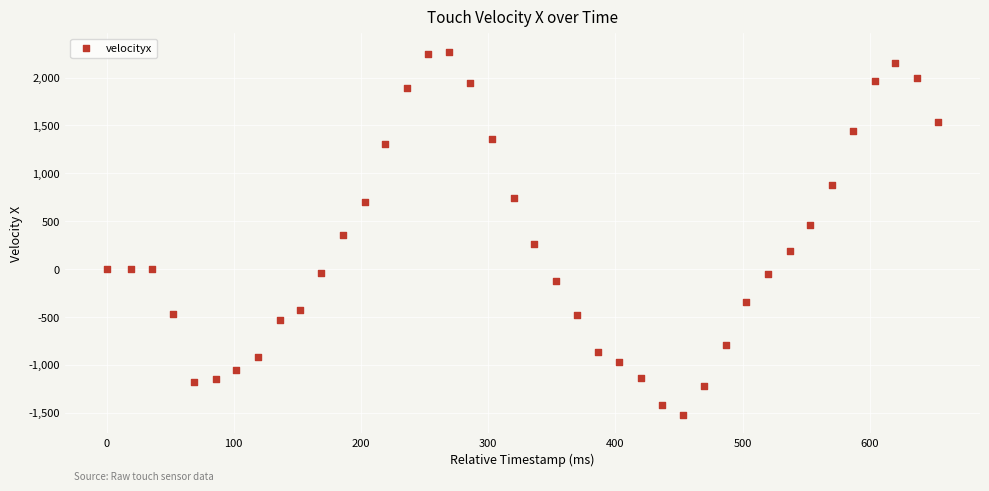

What is the range of X values (max minus min)?

654.0